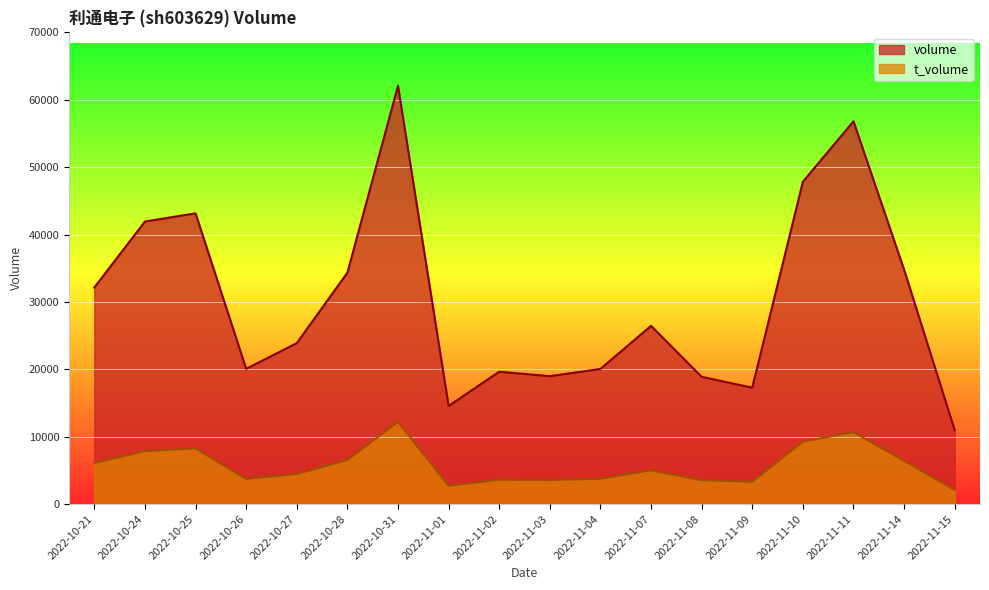

At which category is the sum across all series the highest?

2022-10-31